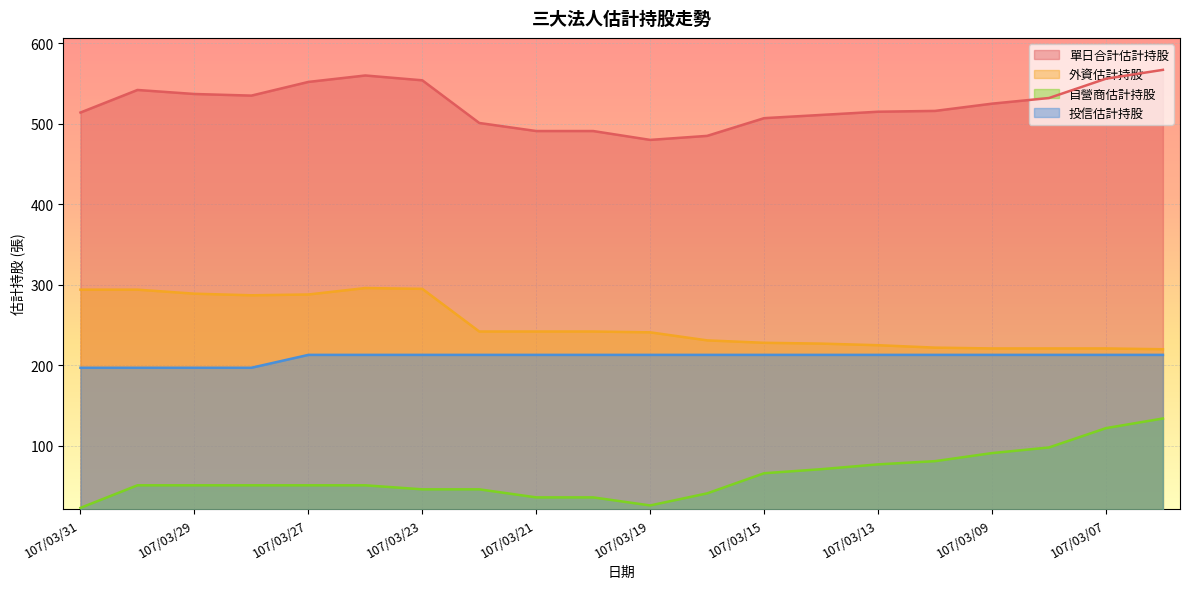

What is the difference between the highest and lowest values at 107/03/31?

491